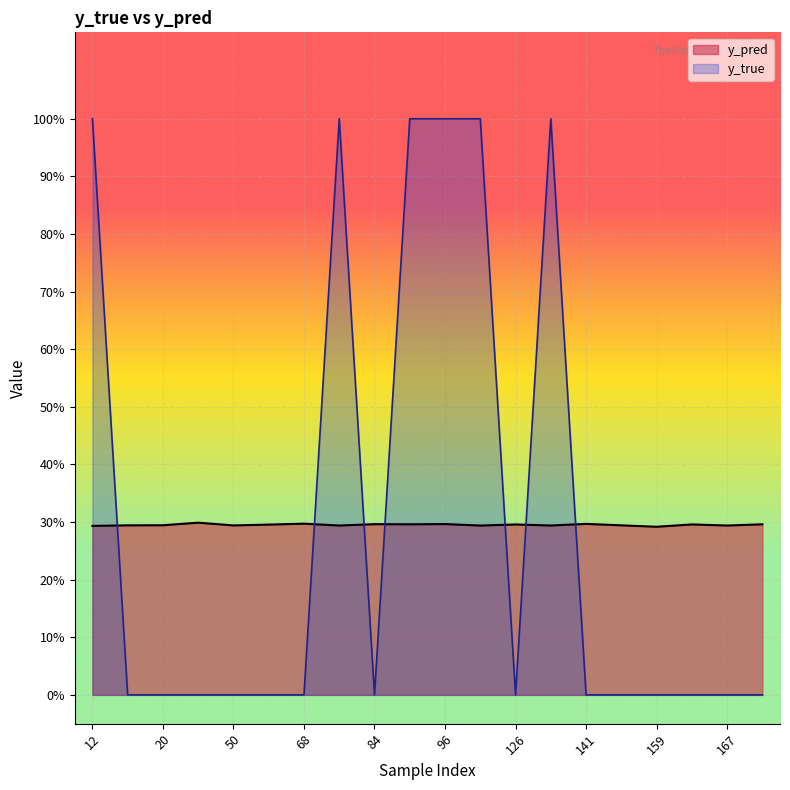

What is the total value across all series at 68?

0.3